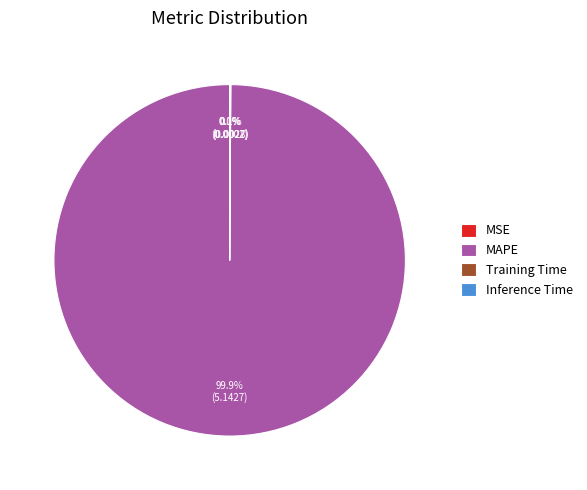

Which slice represents more than half of the pie?

MAPE